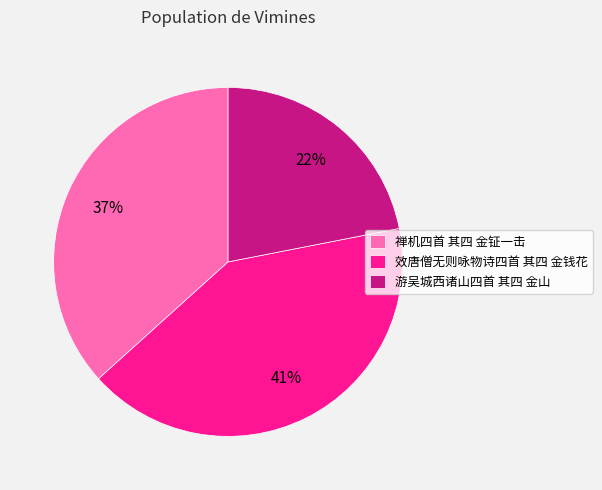

True or false: 游吴城西诸山四首 其四 金山 accounts for 32% of the total.

False